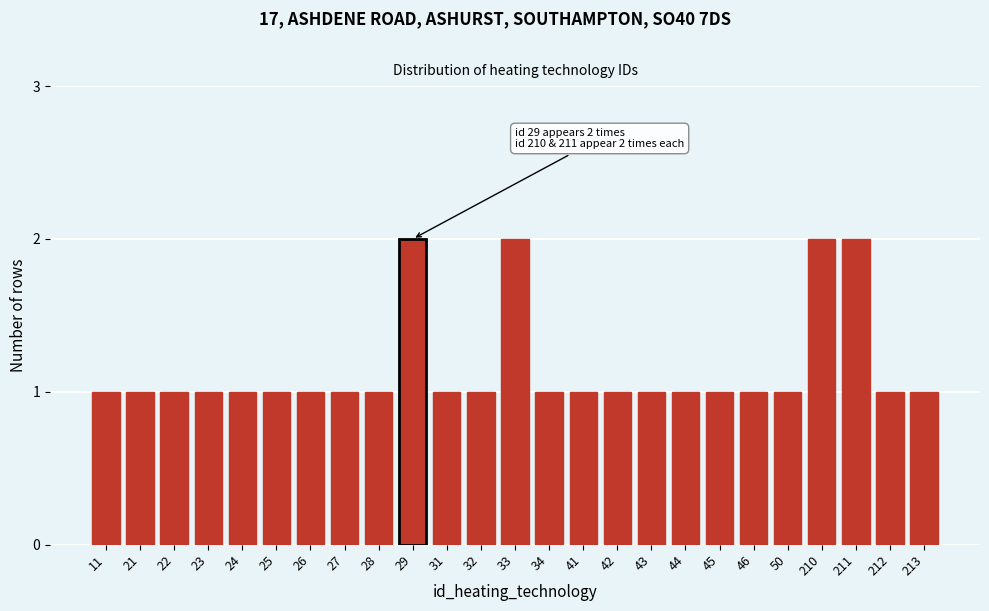

Reading right to left, list all the values displayed in this chart.

1	1	2	2	1	1	1	1	1	1	1	1	2	1	1	2	1	1	1	1	1	1	1	1	1